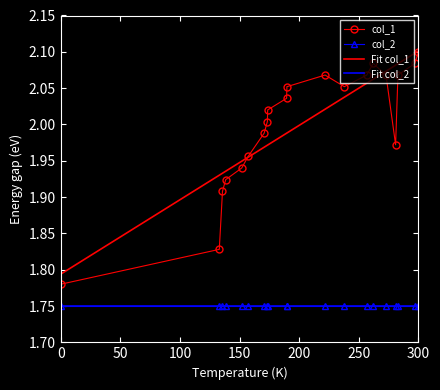

True or false: col_2 and col_1 intersect in this chart.

False